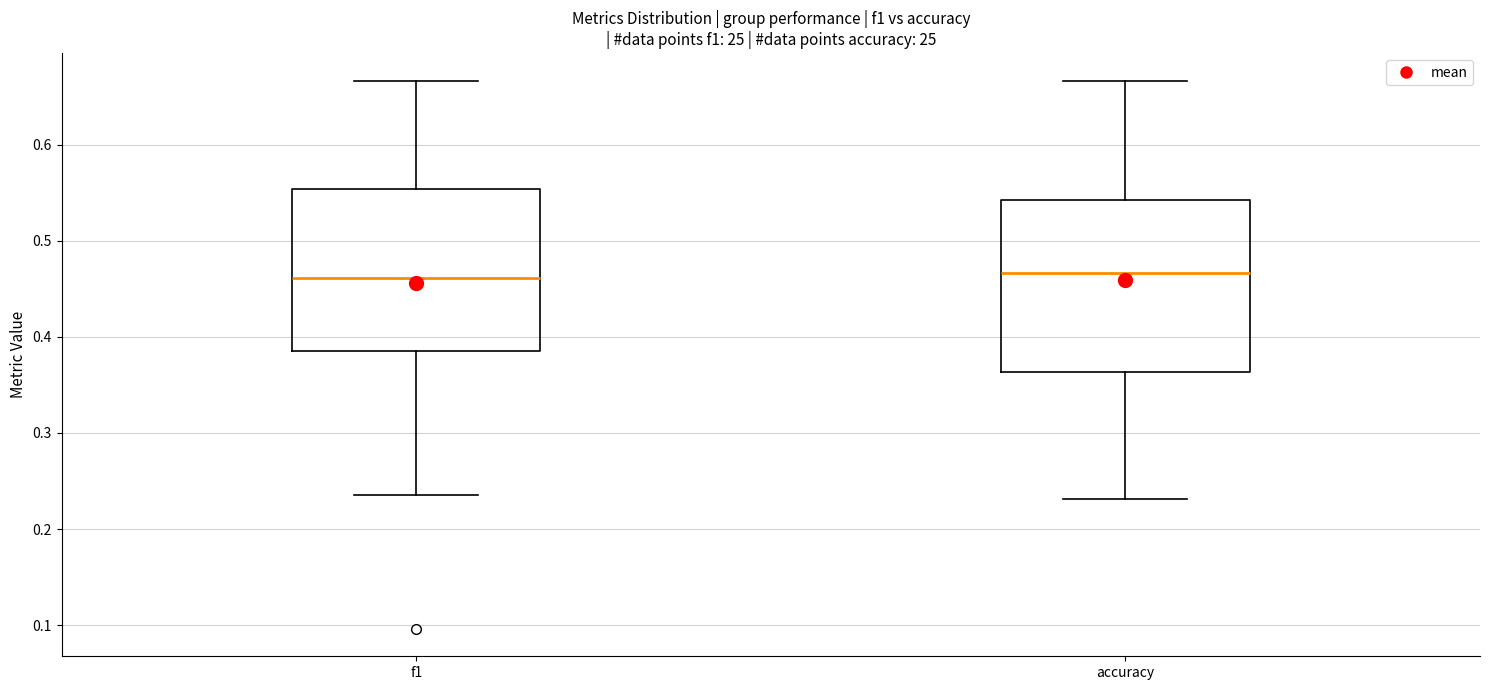

Reading left to right, read every box against the y-axis: the position of its median line, the range the box covers, and the ends of its whiskers. The values are not printed on the chart, so give them approximately, as read against the axis.

f1: median 0.46, box 0.38 to 0.55, whiskers 0.24 to 0.67
accuracy: median 0.47, box 0.36 to 0.54, whiskers 0.23 to 0.67